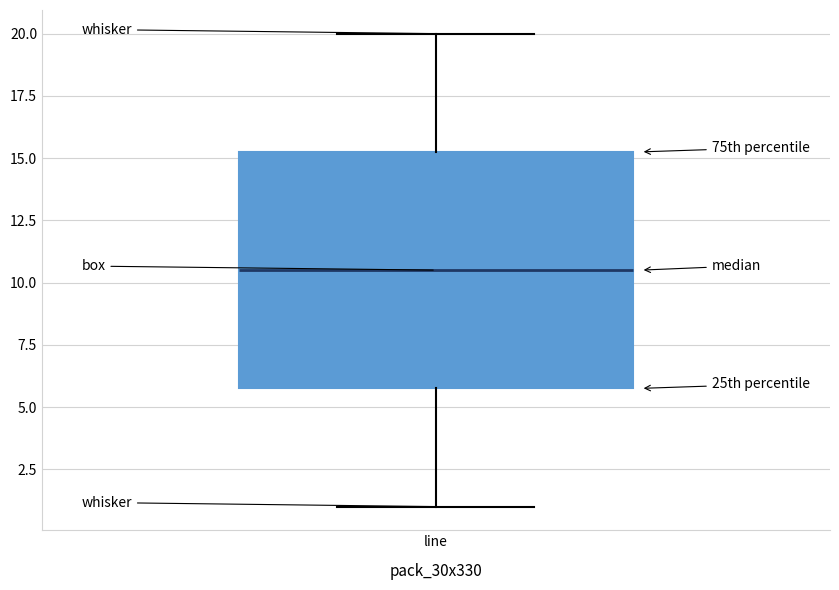

Read this box plot against the y-axis: the position of the median line, the range covered by the box, and the ends of both whiskers. The values are not printed on the chart, so give them approximately, as read against the axis.

median 10.5, box 6.0 to 15.5, whiskers 1.0 to 20.0